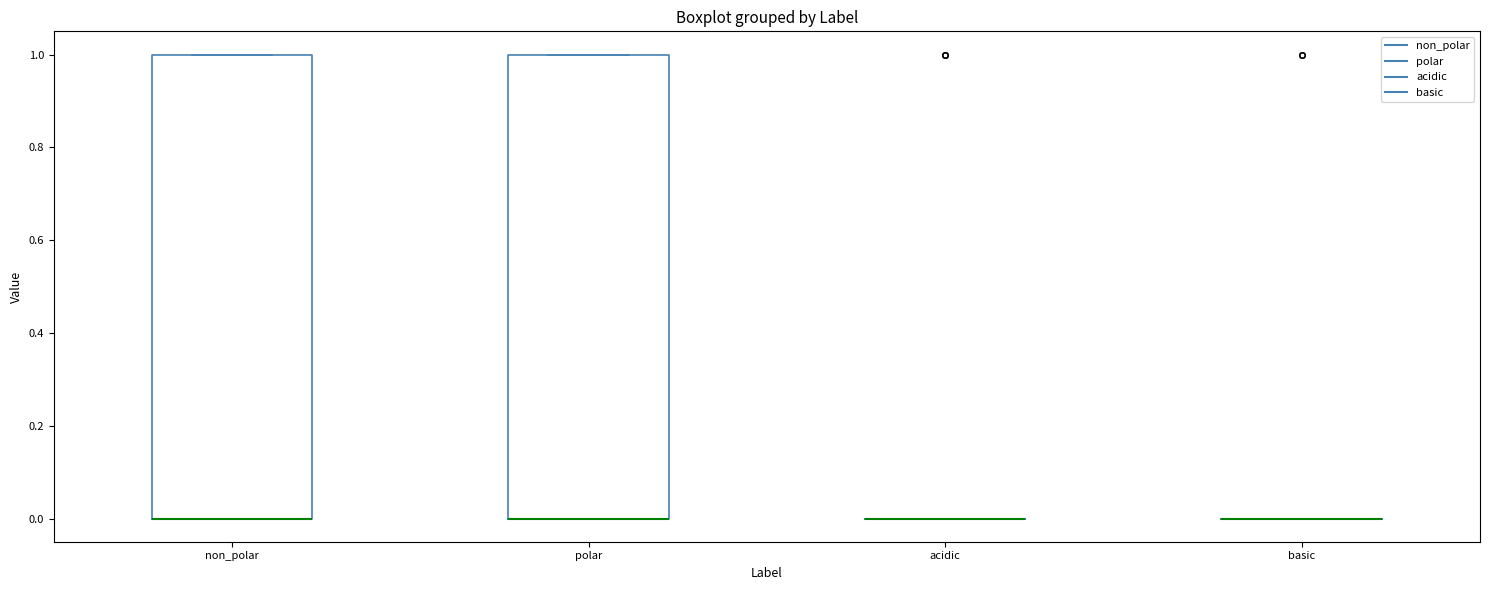

Reading left to right, read every box against the y-axis: the position of its median line, the range the box covers, and the ends of its whiskers. The values are not printed on the chart, so give them approximately, as read against the axis.

non_polar: median 0 (drawn on the box's lower edge), box 0 to 1, whiskers 0 to 1
polar: median 0 (drawn on the box's lower edge), box 0 to 1, whiskers 0 to 1
acidic: box collapsed to a line at 0, whiskers 0 to 0
basic: box collapsed to a line at 0, whiskers 0 to 0